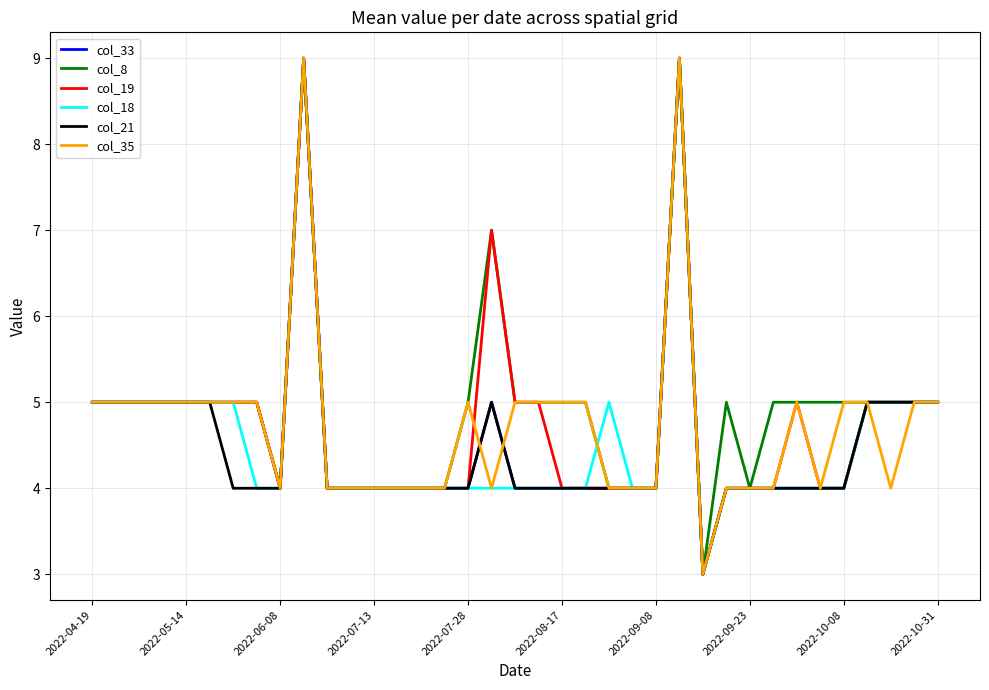

Reading left to right, list all the values displayed in this chart.

col_33: 5	5	5	5	5	5	5	5	4	9	4	4	4	4	4	4	4	5	4	4	4	4	4	4	4	9	3	4	4	4	4	4	4	5	5	5	5
col_8: 5	5	5	5	5	5	5	5	4	9	4	4	4	4	4	4	5	7	5	5	5	5	4	4	4	9	3	5	4	5	5	5	5	5	5	5	5
col_19: 5	5	5	5	5	5	5	5	4	9	4	4	4	4	4	4	4	7	5	5	4	4	4	4	4	9	3	4	4	4	5	4	4	5	5	5	5
col_18: 5	5	5	5	5	5	5	4	4	9	4	4	4	4	4	4	4	4	4	4	4	4	5	4	4	9	3	4	4	4	4	4	4	5	5	5	5
col_21: 5	5	5	5	5	5	4	4	4	9	4	4	4	4	4	4	4	5	4	4	4	4	4	4	4	9	3	4	4	4	4	4	4	5	5	5	5
col_35: 5	5	5	5	5	5	5	5	4	9	4	4	4	4	4	4	5	4	5	5	5	5	4	4	4	9	3	4	4	4	5	4	5	5	4	5	5